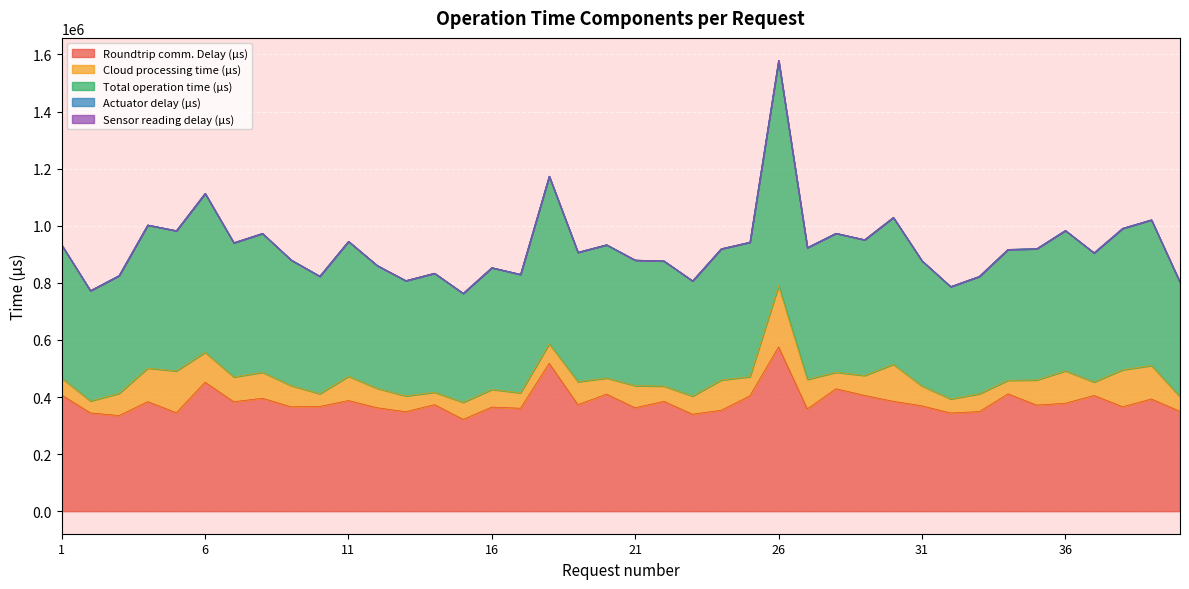

What is the sum of all Roundtrip comm. Delay (μs) values?

15333937